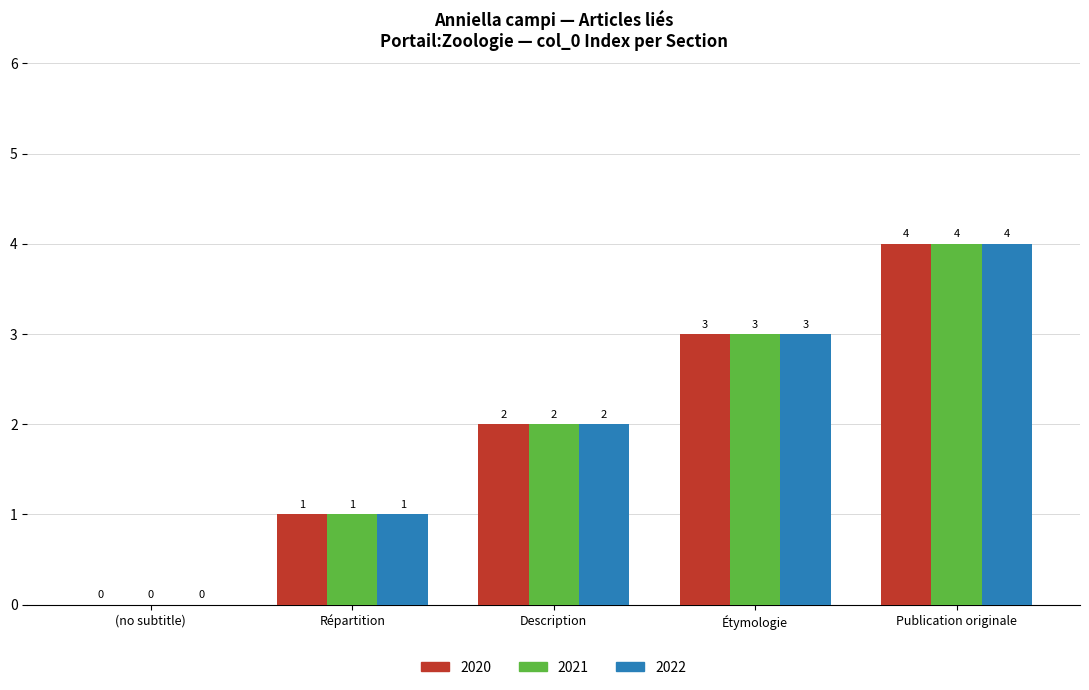

At which label is 2021 closest to 2?

Description